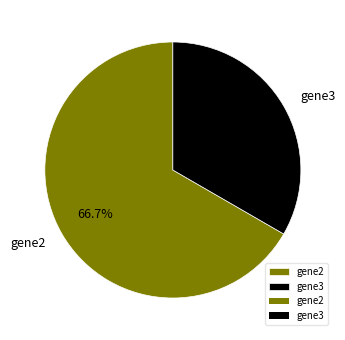

To the nearest percent, what portion does gene3 represent?

33%